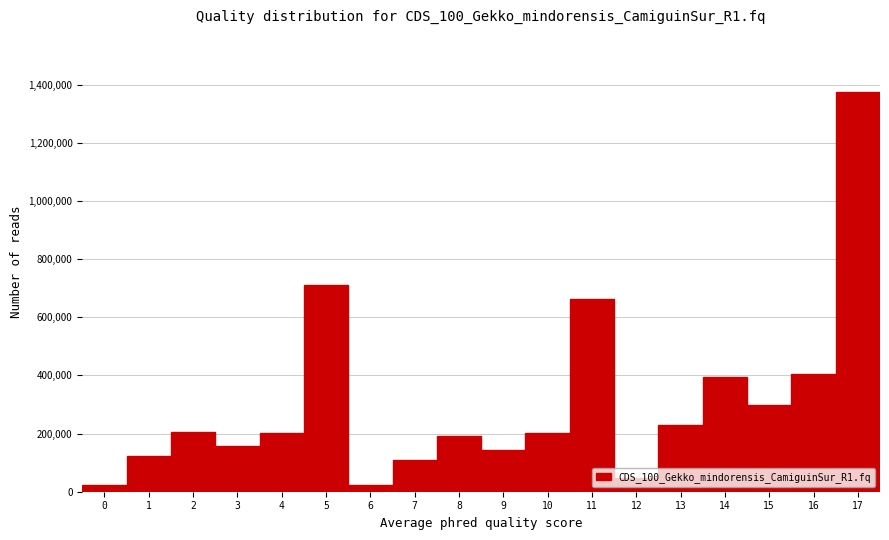

Over which range of the x-axis is the bar tallest?

16.5 to 17.5